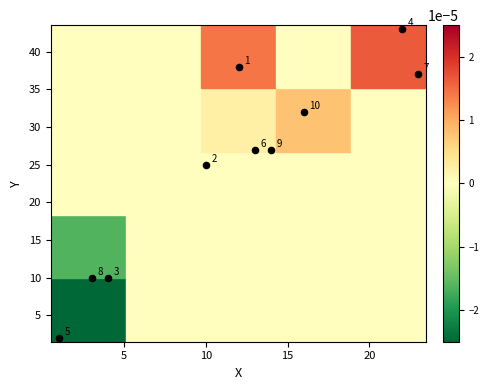

What is the range of X values (max minus min)?

22